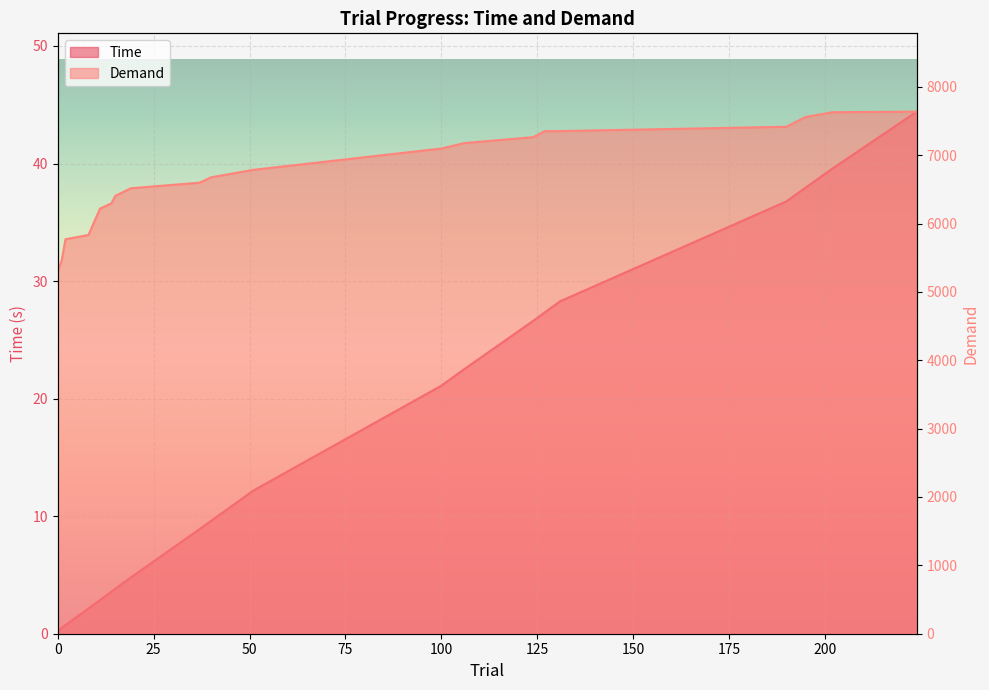

Does the chart display data point markers on the line(s)?

No